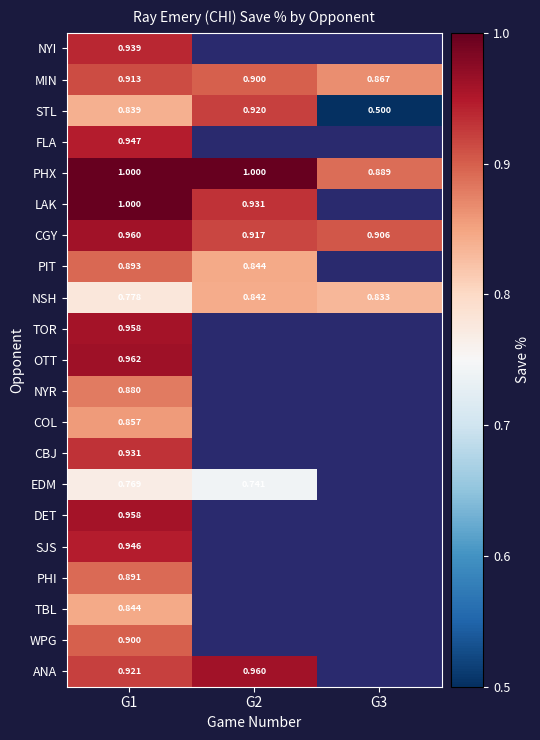

What is the difference between the maximum and minimum values in the NSH series?

0.1